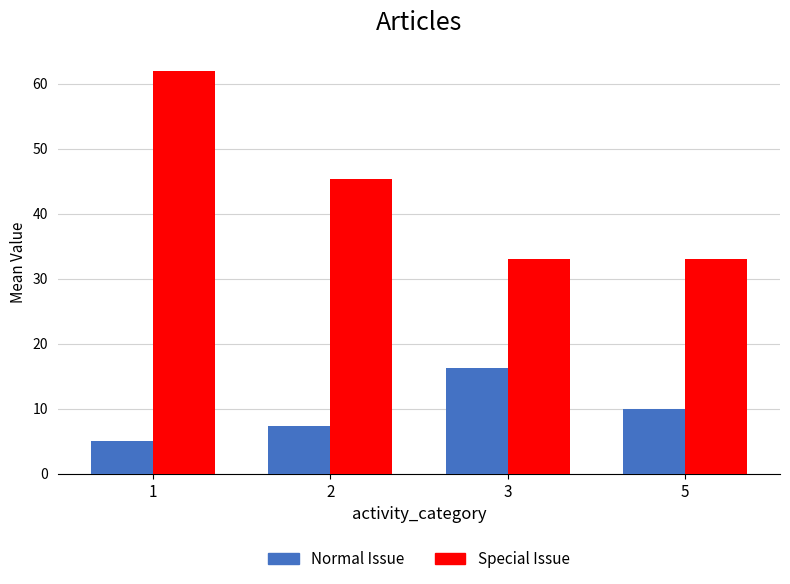

What is the total value across all series at 1?

67.0